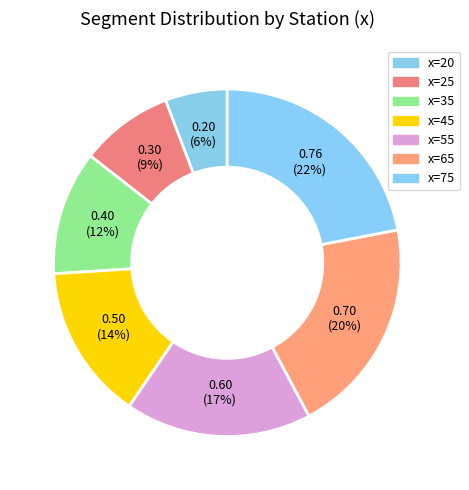

How many segments does this pie chart have?

7